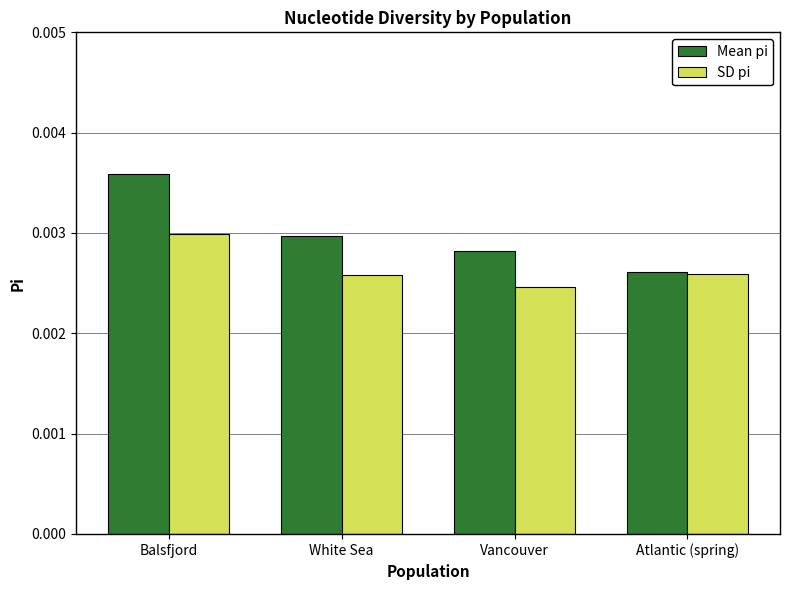

Which series changed the most between Balsfjord and Vancouver?

Mean pi